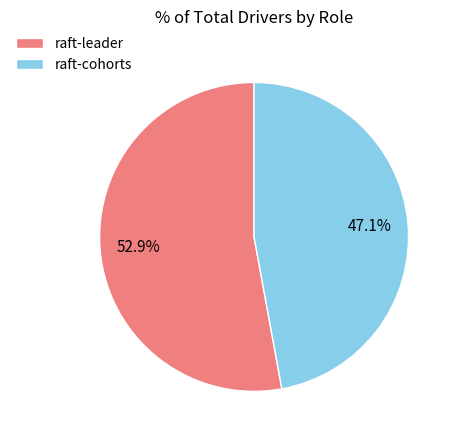

Is raft-cohorts the majority of the pie?

No